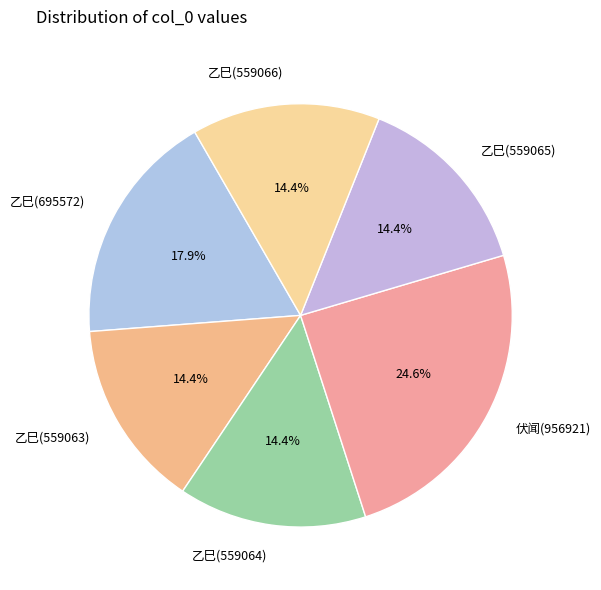

What is the total percentage of 乙巳(559065) and 乙巳(695572)?

32.3%